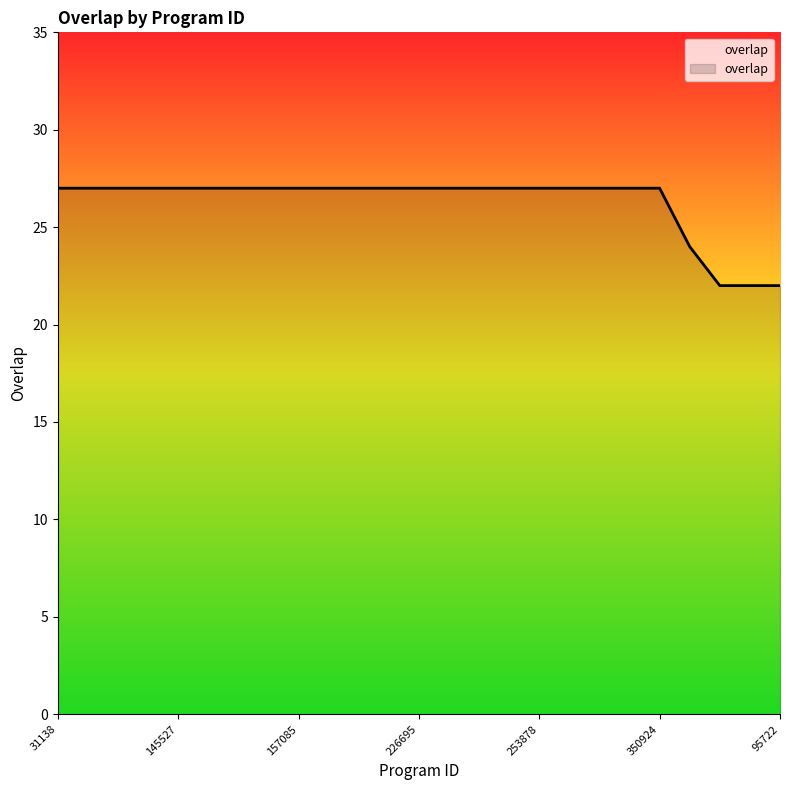

What is the minimum value shown in the chart?

22